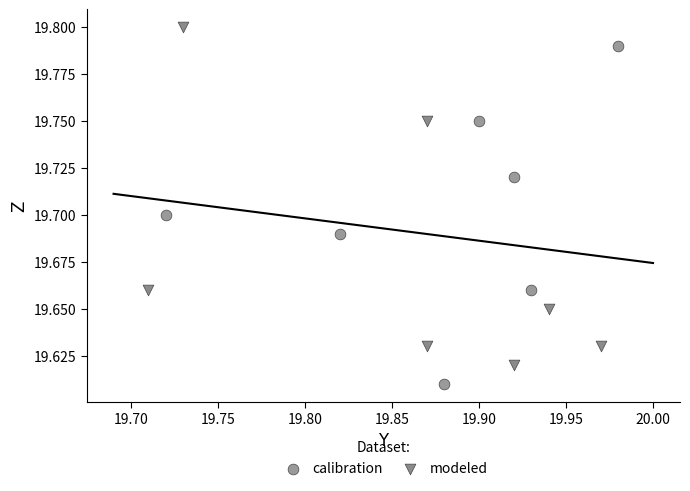

Which series reaches the minimum Y coordinate?

calibration